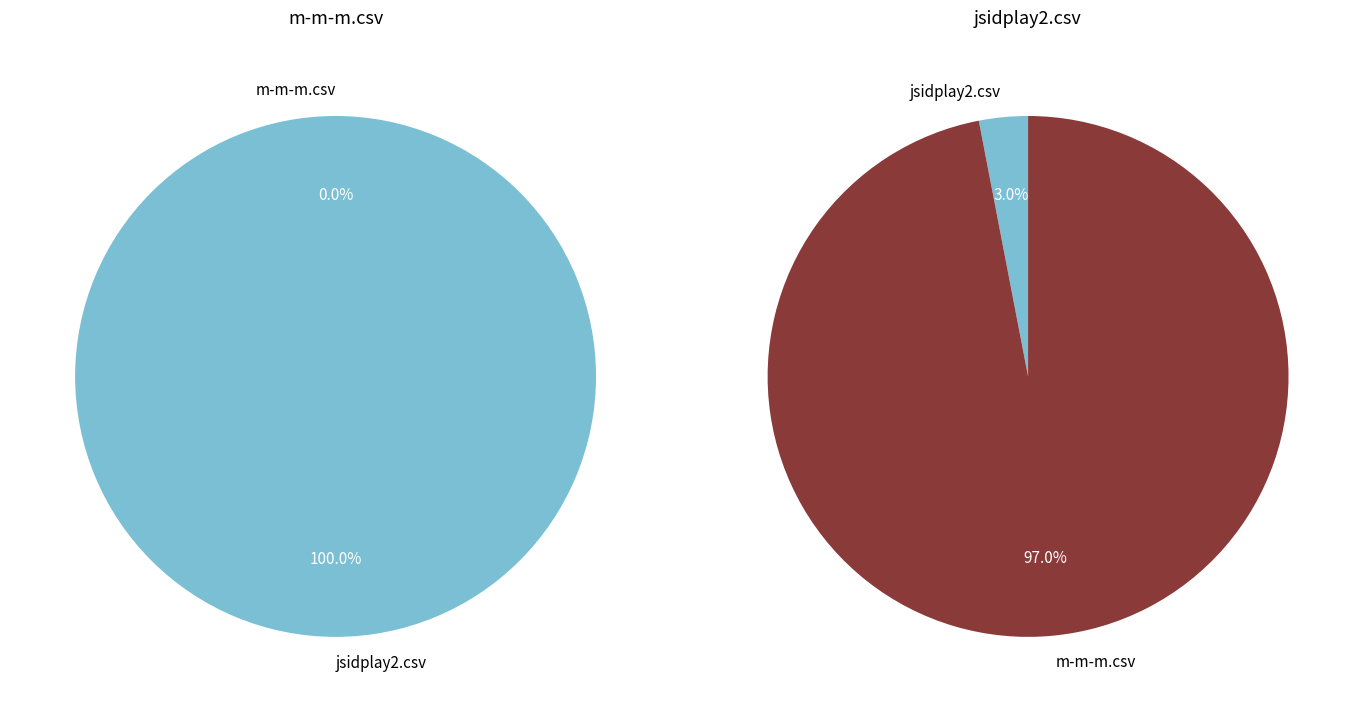

Which slice is the largest?

jsidplay2.csv